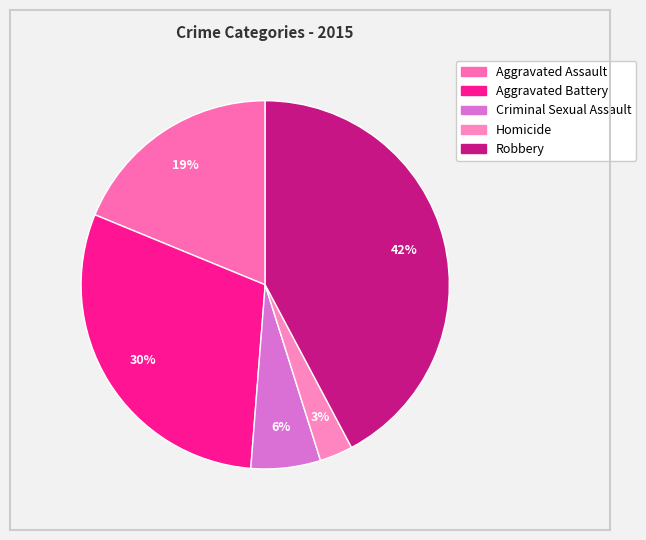

What is the largest slice in the pie chart?

Robbery